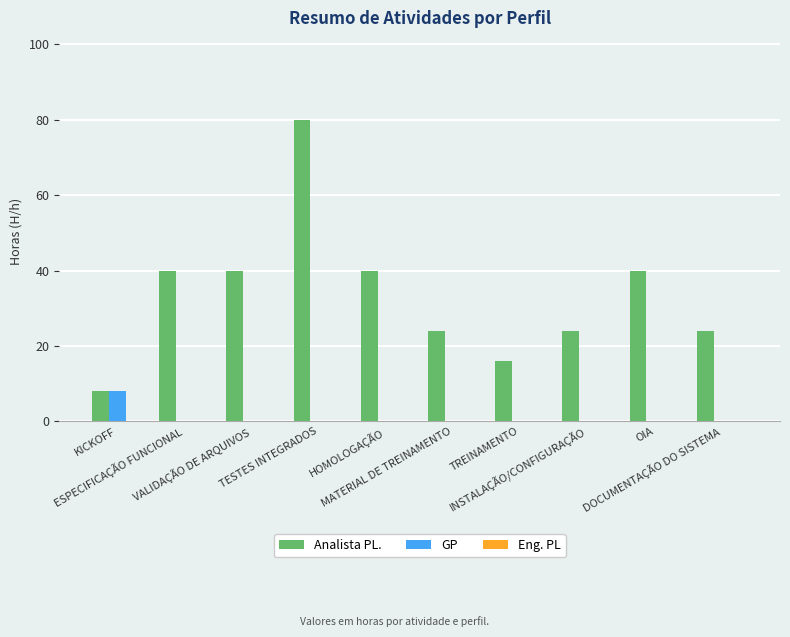

Count the number of data series in this chart.

2